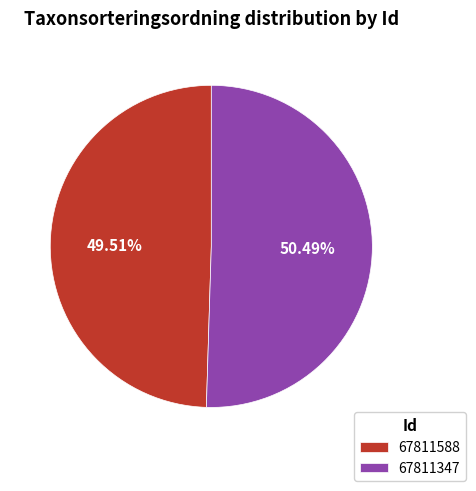

Is 67811588 the majority of the pie?

No